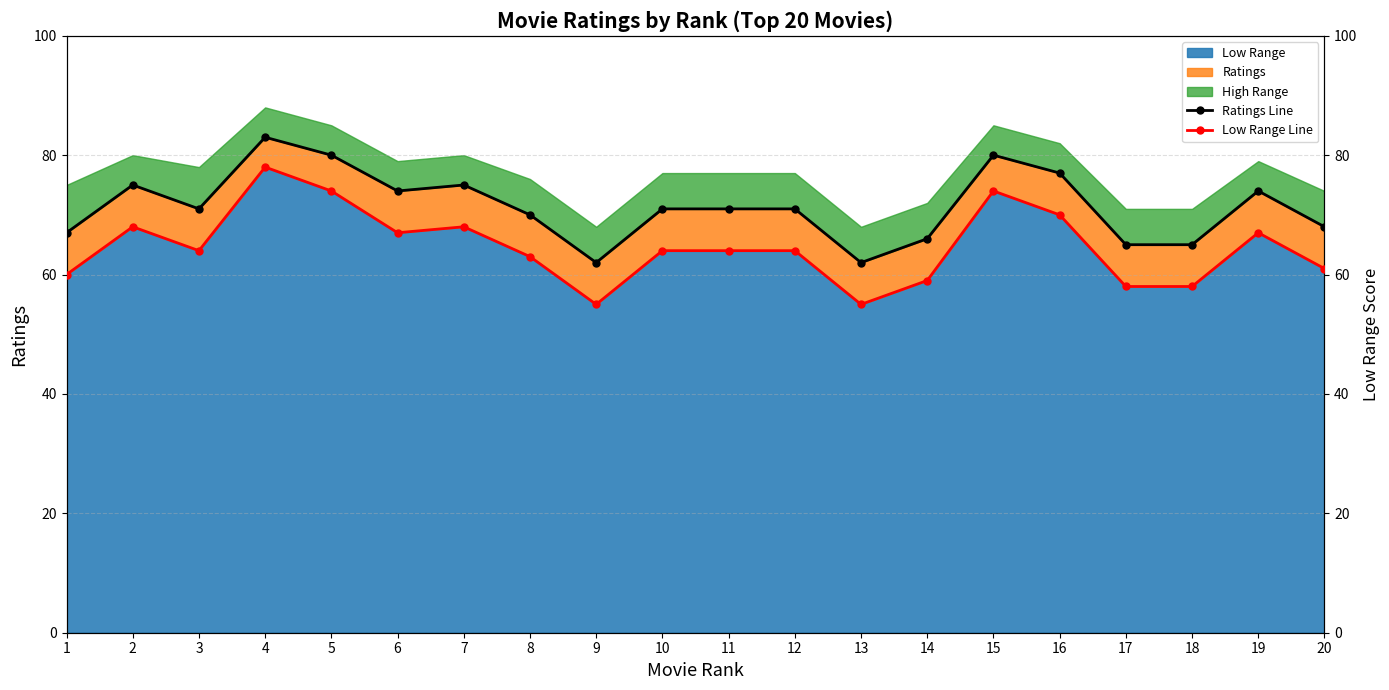

At how many categories does at least one series exceed 64?

18